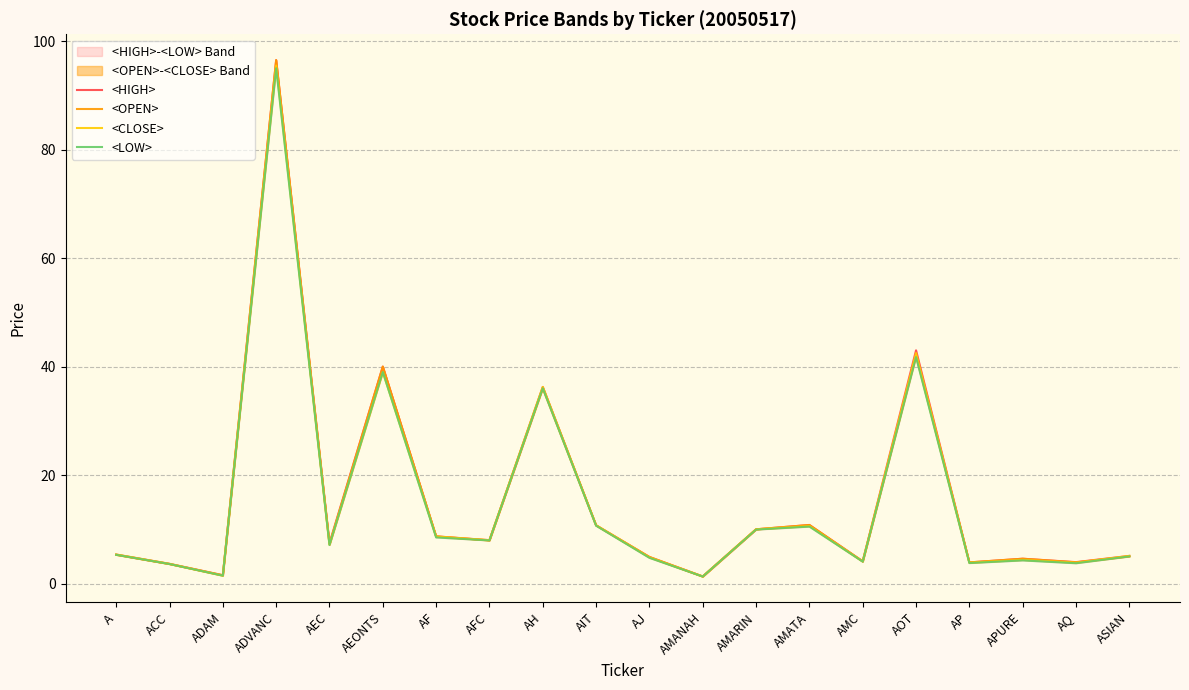

Which category has the lowest value across all series?

AMANAH